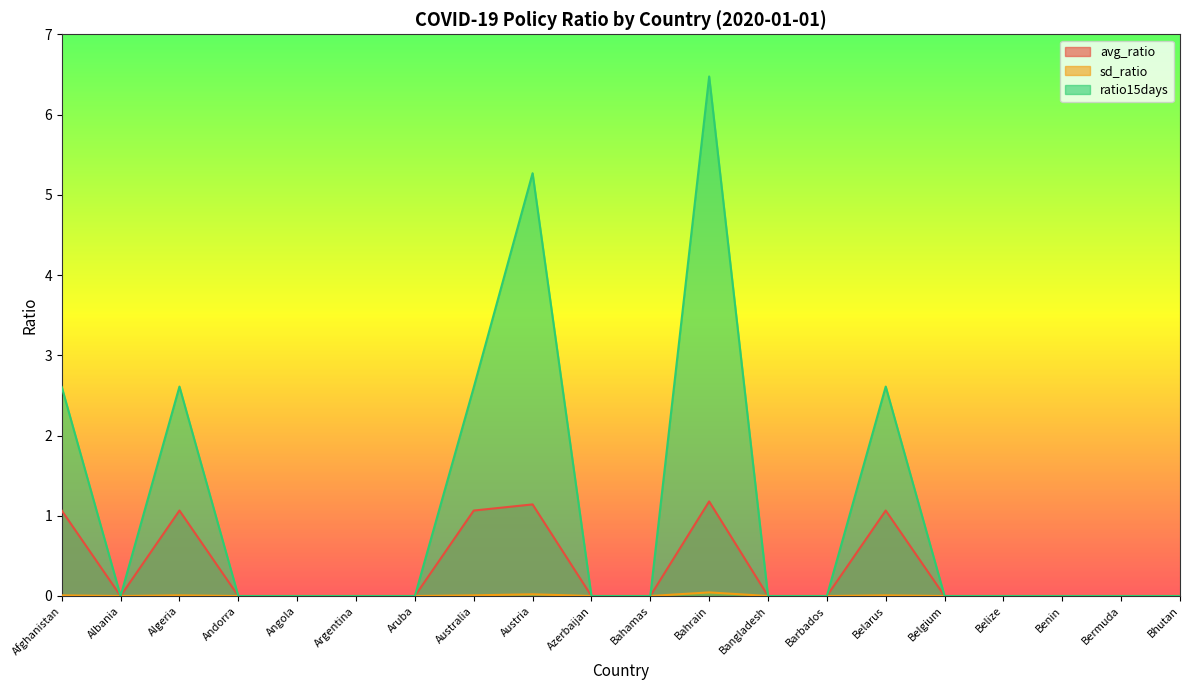

What are all the series names shown in the legend?

avg_ratio, sd_ratio, ratio15days